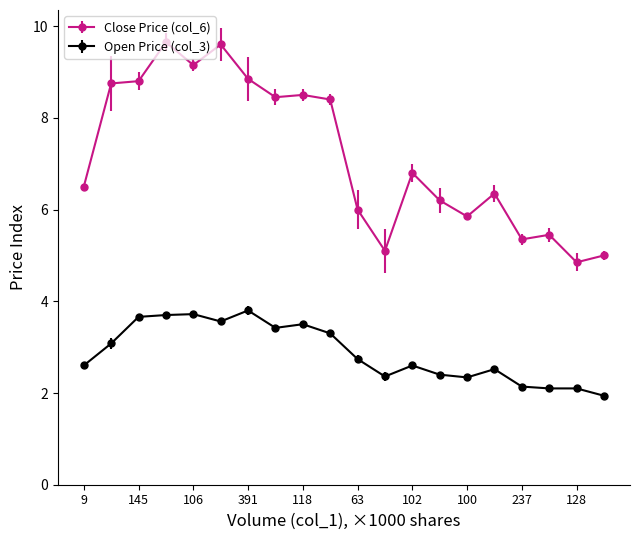

What is the value of the Open Price (col_3) point at the 14th from the left?

2.4